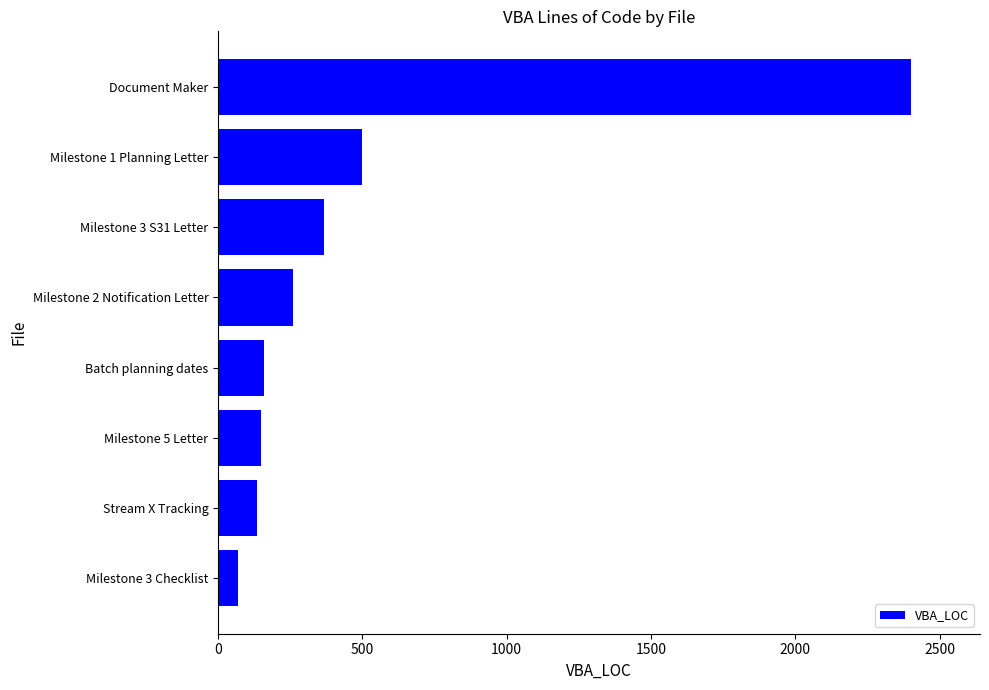

What is the difference between the values at Milestone 3 S31 Letter and Milestone 3 Checklist?

296